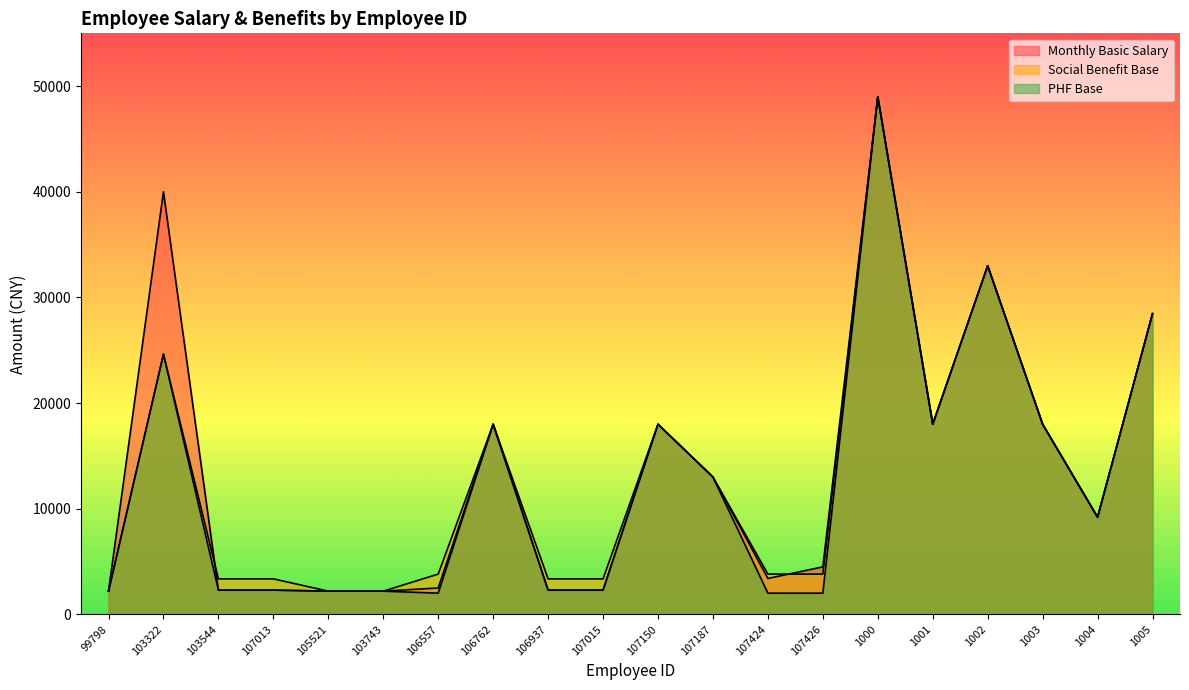

Which series has the largest total across all categories?

Monthly Basic Salary